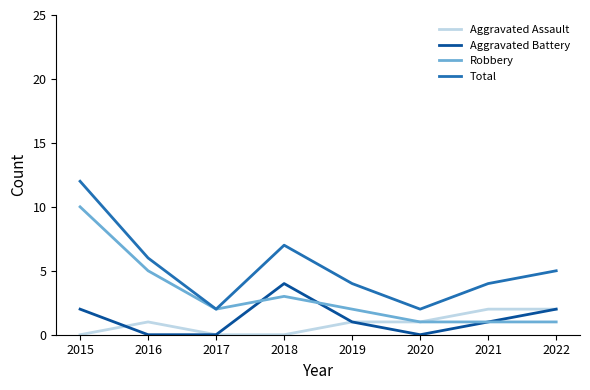

Is the value of Total at 2021 greater than the value of Robbery at 2016?

No